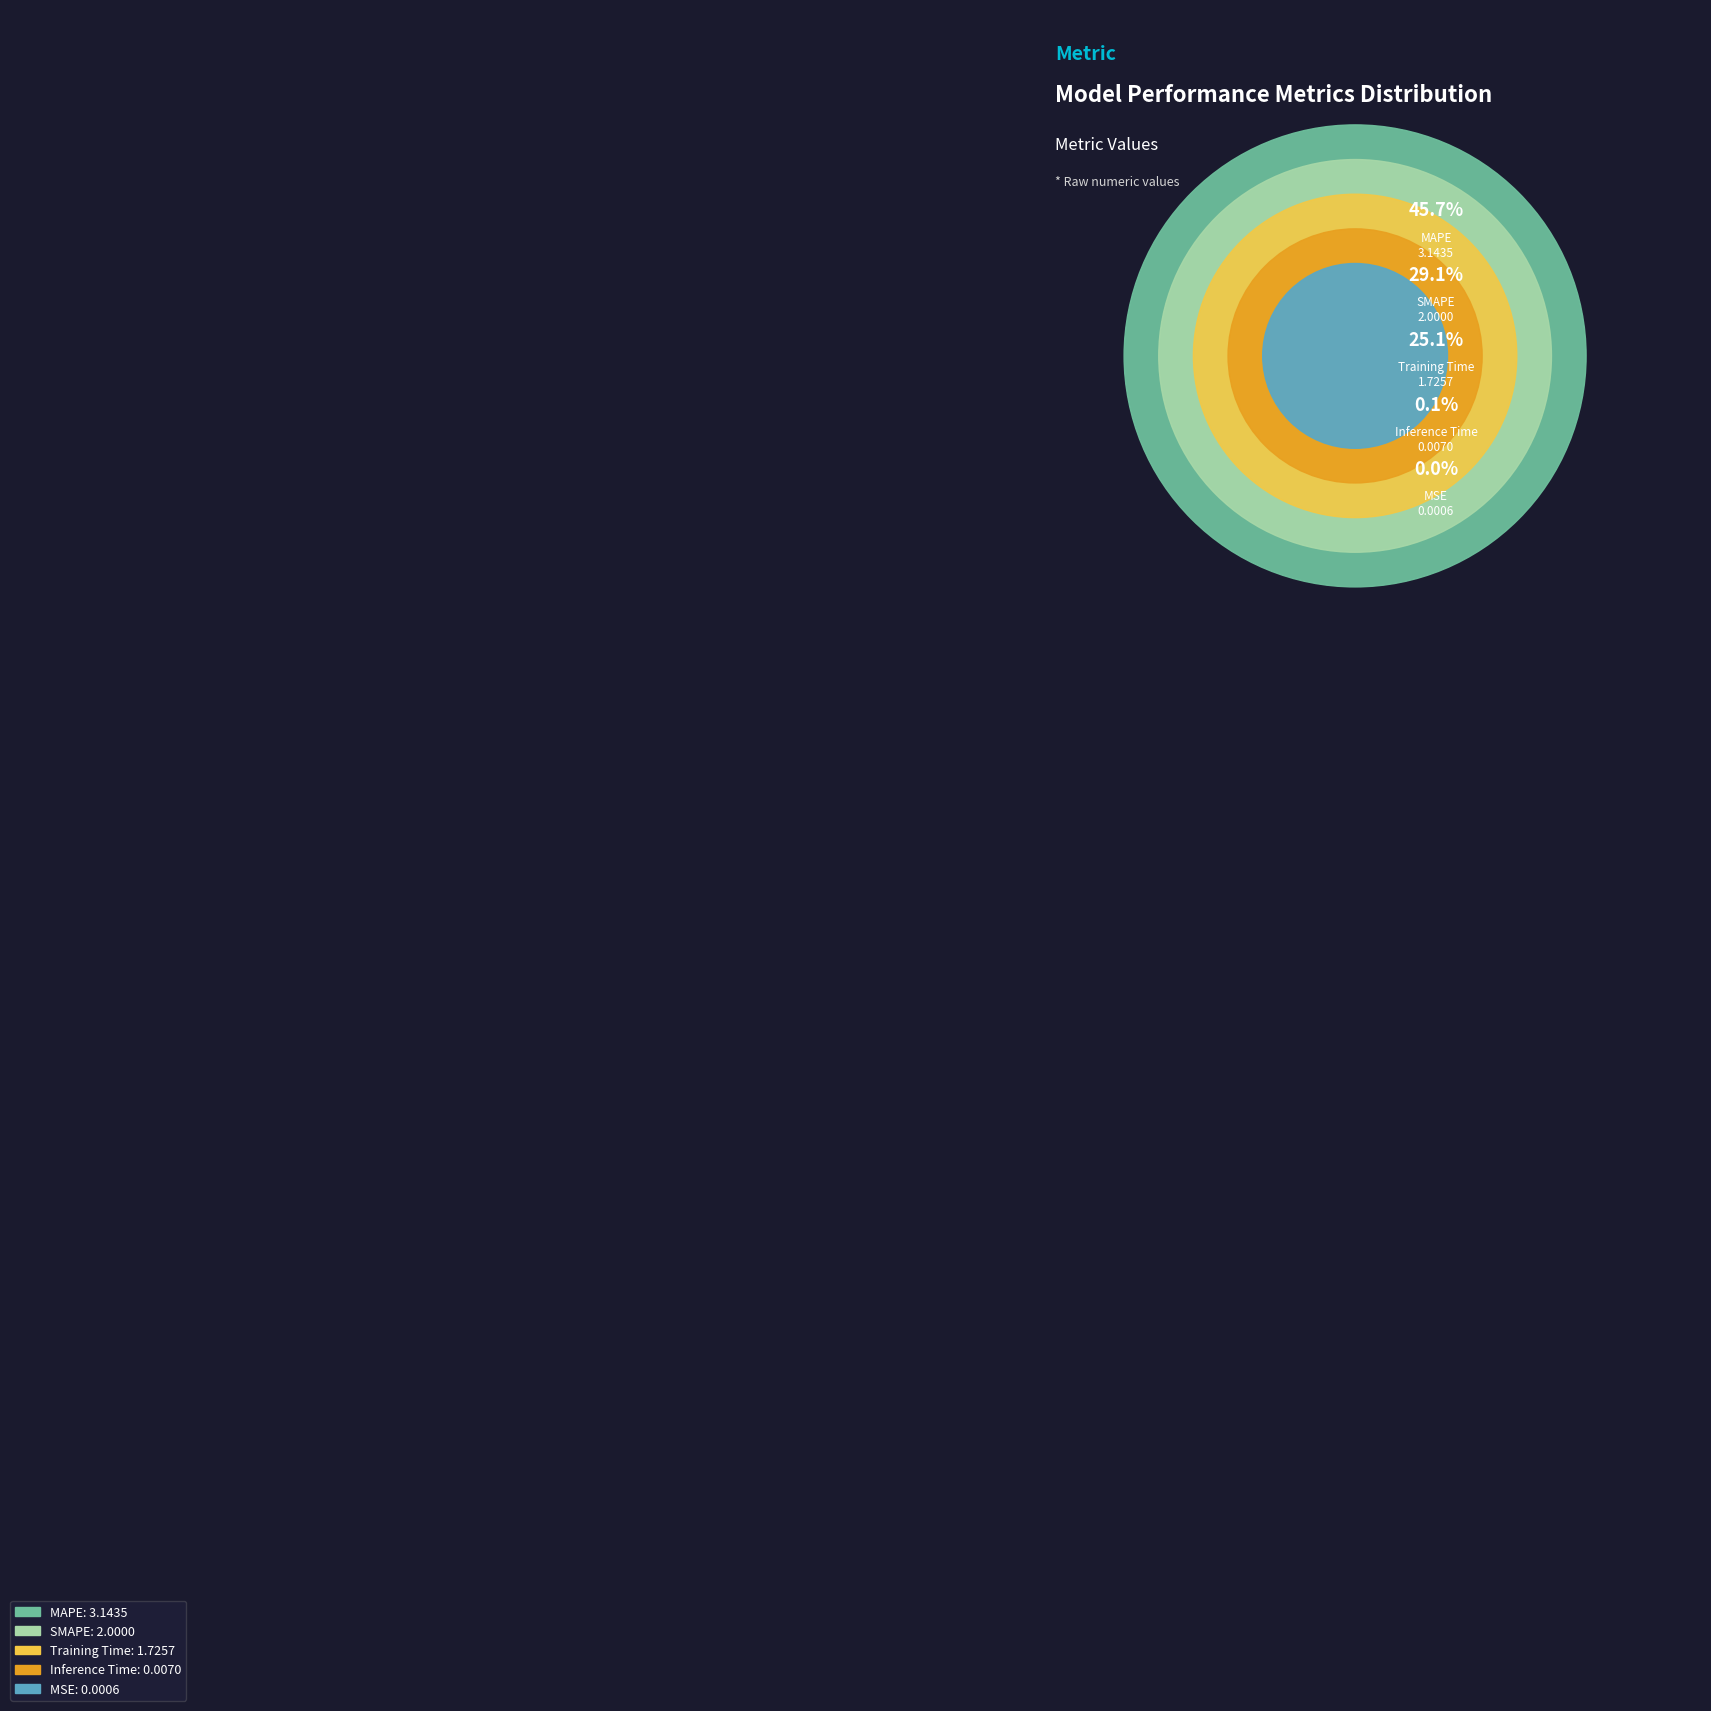

Which category has the smallest portion of the pie?

MSE